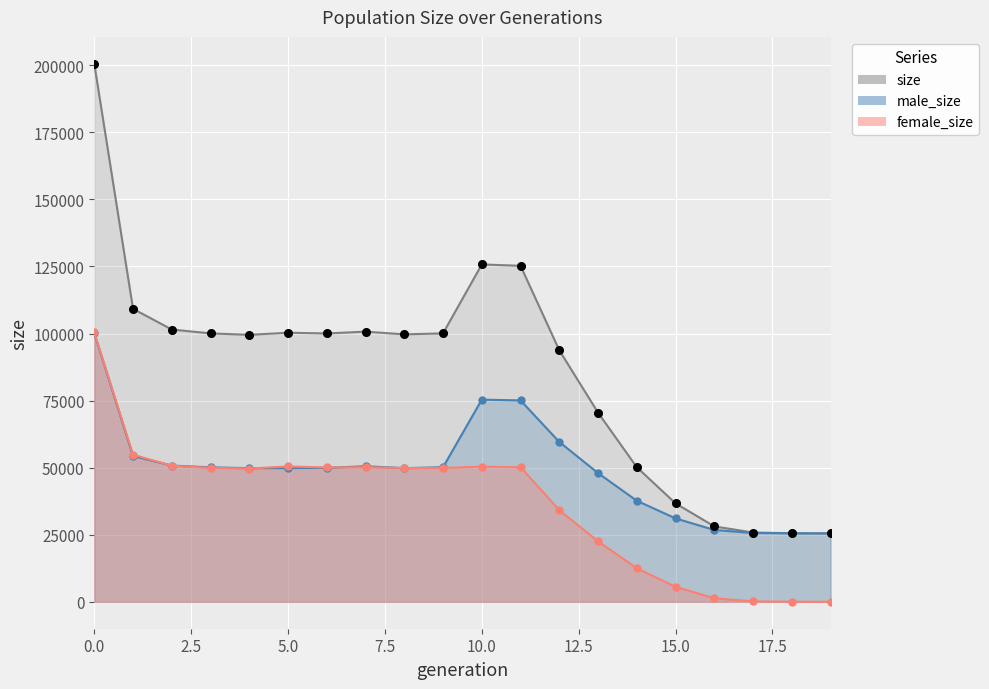

Which series contains the highest Y value?

size_line